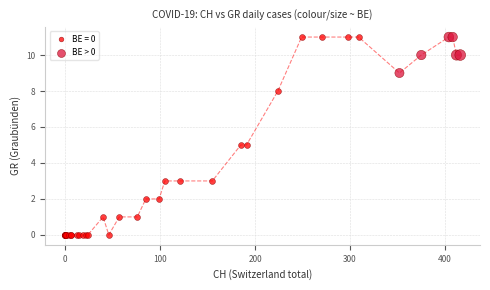

Which series has the largest Y range (max minus min)?

BE = 0